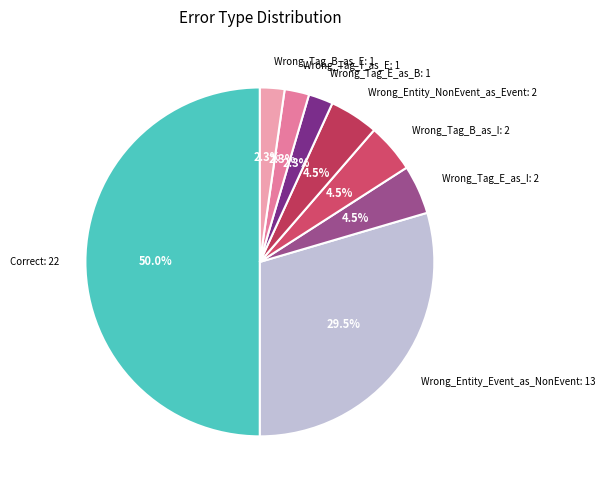

Count the number of slices in the pie.

8